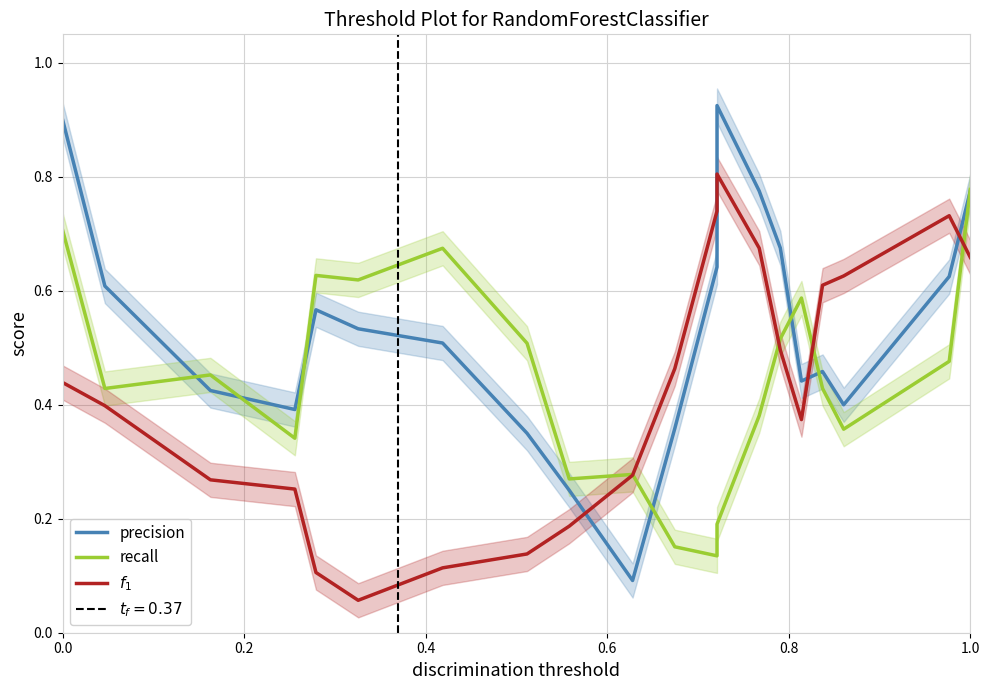

How many distinct data groups are displayed?

3